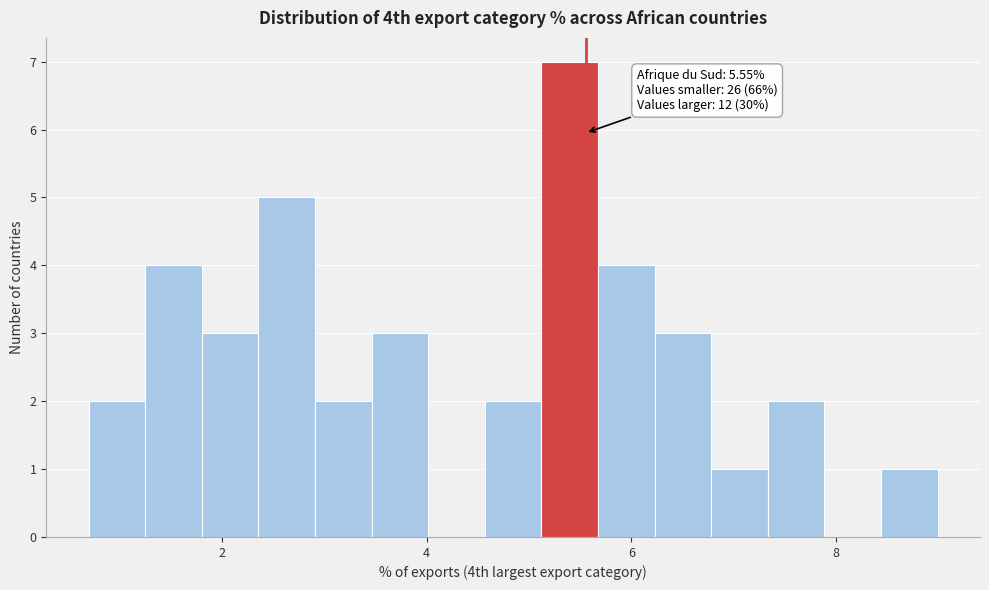

Around what value on the x-axis is the tallest bar? Give the approximate position of its centre, as read against the axis.

5.4